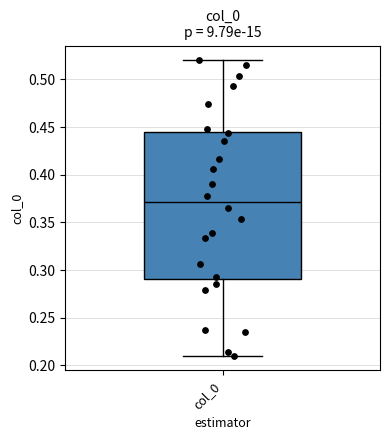

Read this box plot against the y-axis: the position of the median line, the range covered by the box, and the ends of both whiskers. The values are not printed on the chart, so give them approximately, as read against the axis.

median 0.370, box 0.290 to 0.445, whiskers 0.210 to 0.520